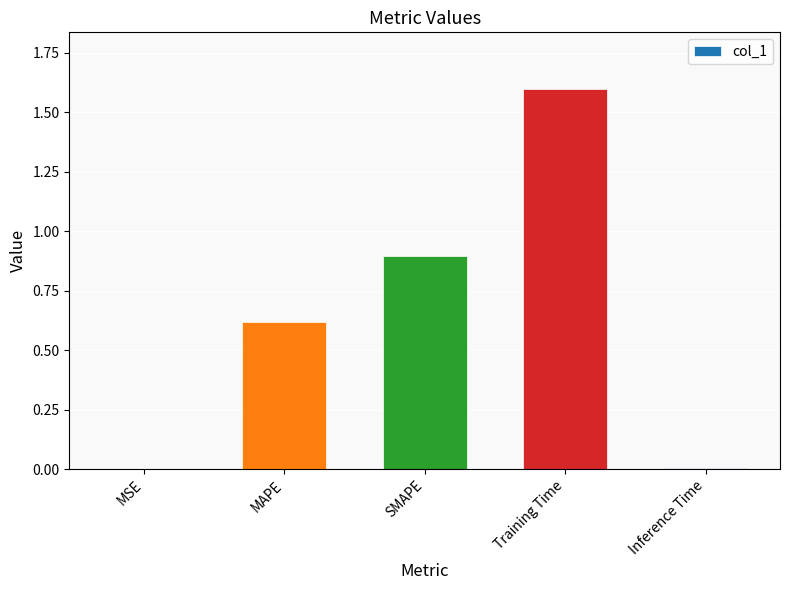

The value at MSE is 0.0. True or false?

True